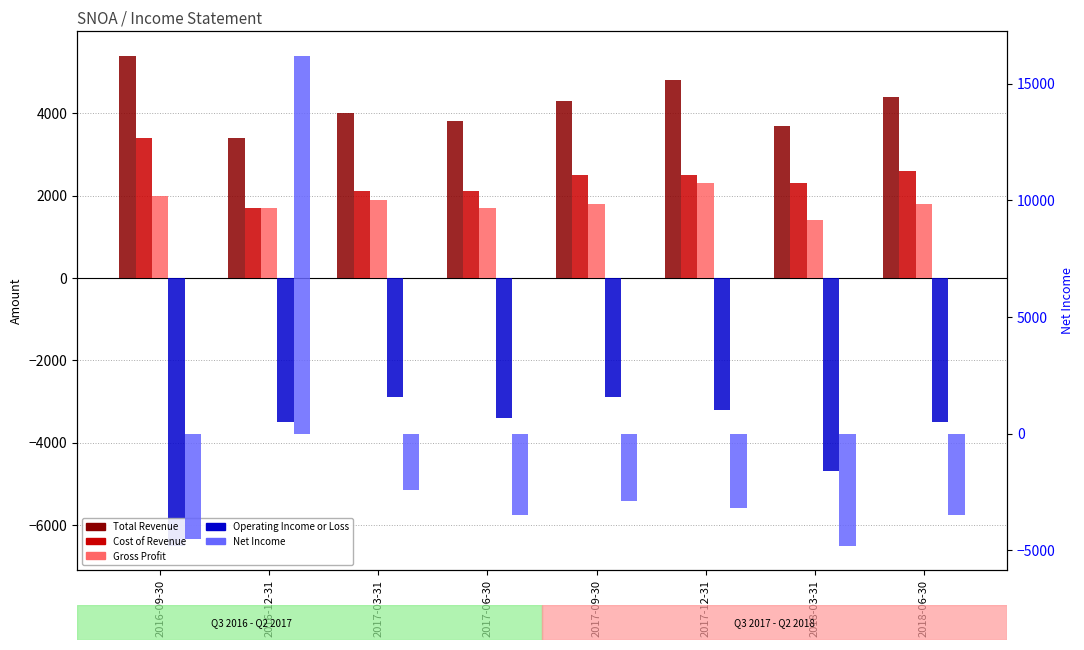

Is it true that Cost of Revenue equals 824 at 2018-06-30?

False